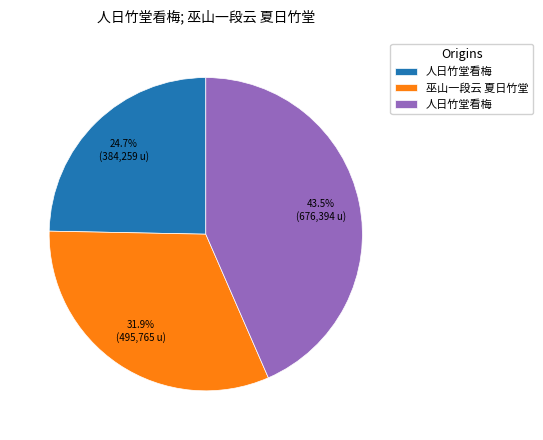

Does any single category account for the majority?

No